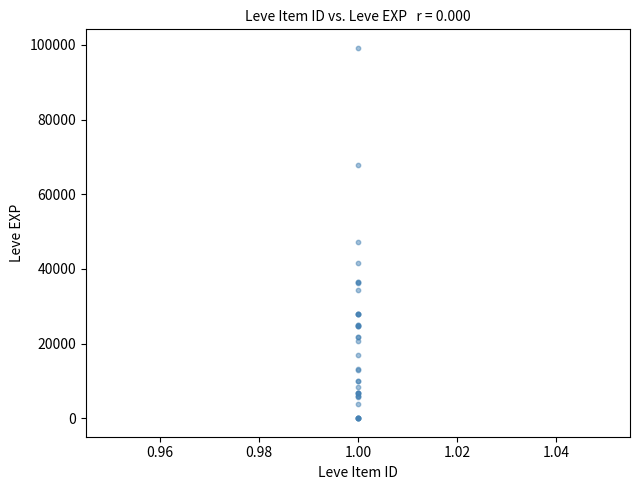

What Y value in the scatter plot is closest to 49610?

47200